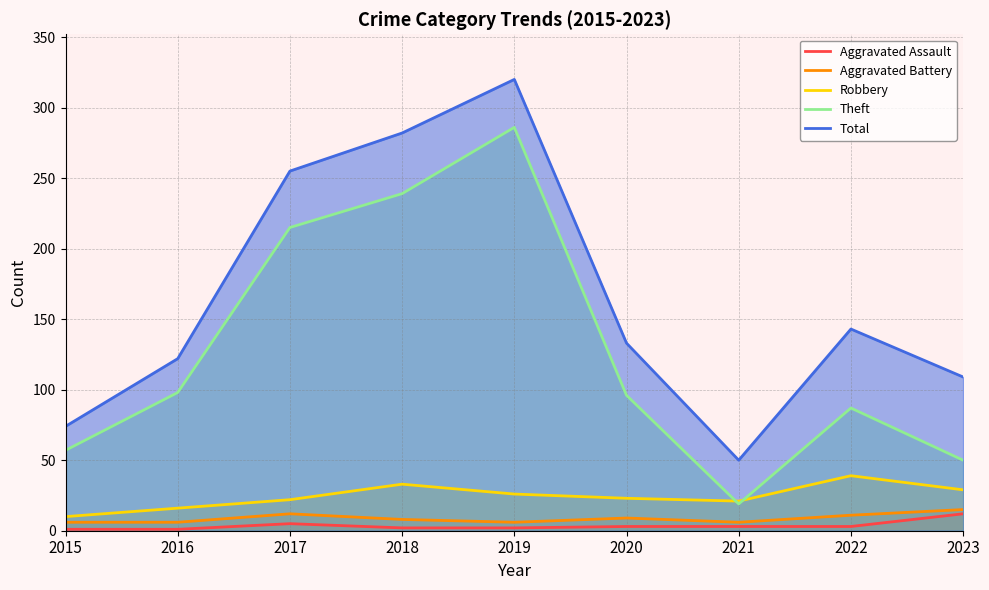

How many values in the Aggravated Assault series exceed 3?

2